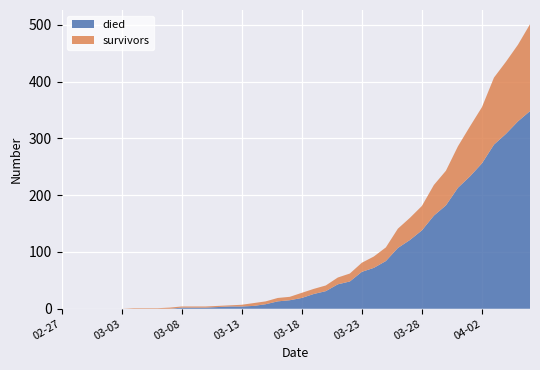

What is the maximum value for died?

348